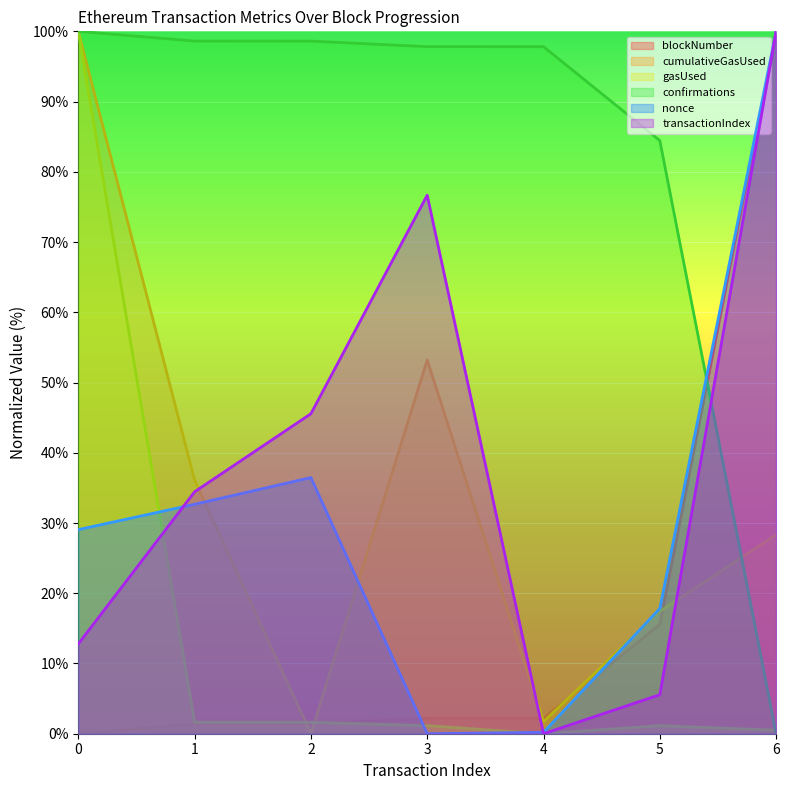

Which series has the largest range (max minus min)?

blockNumber